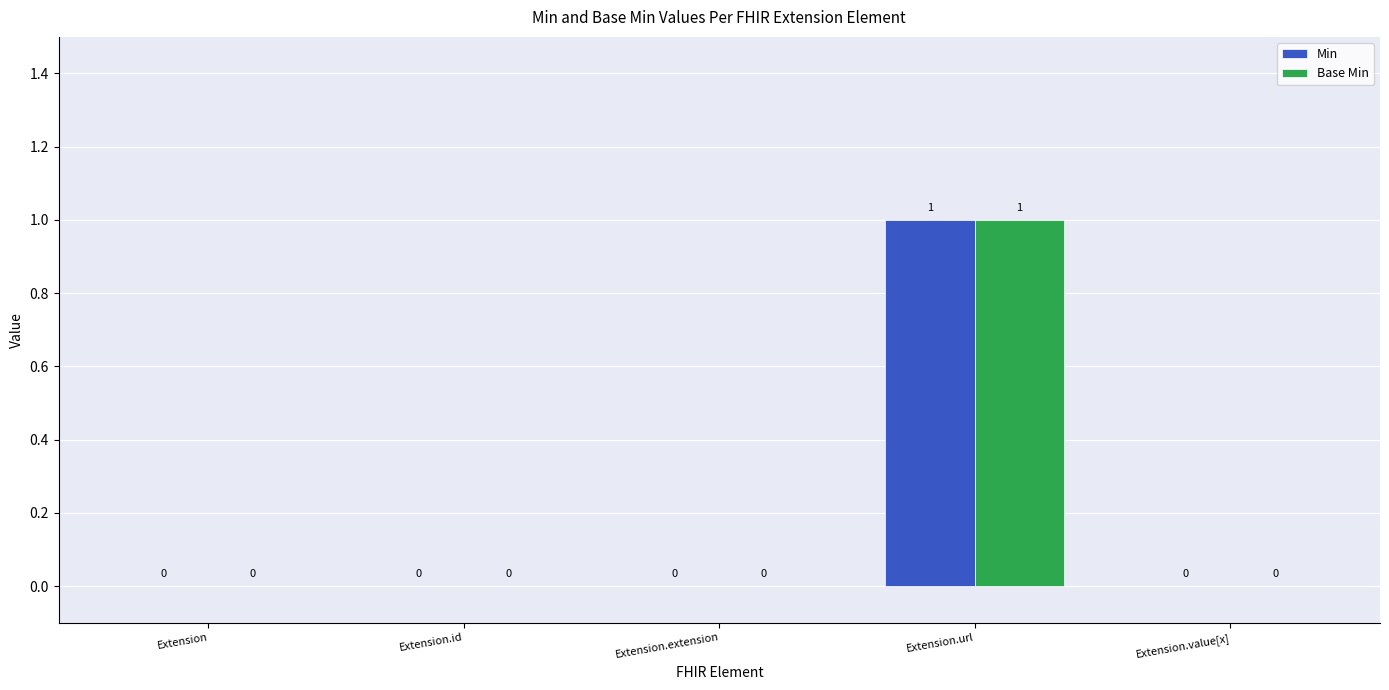

How many Base Min values are between 0 and 1?

5